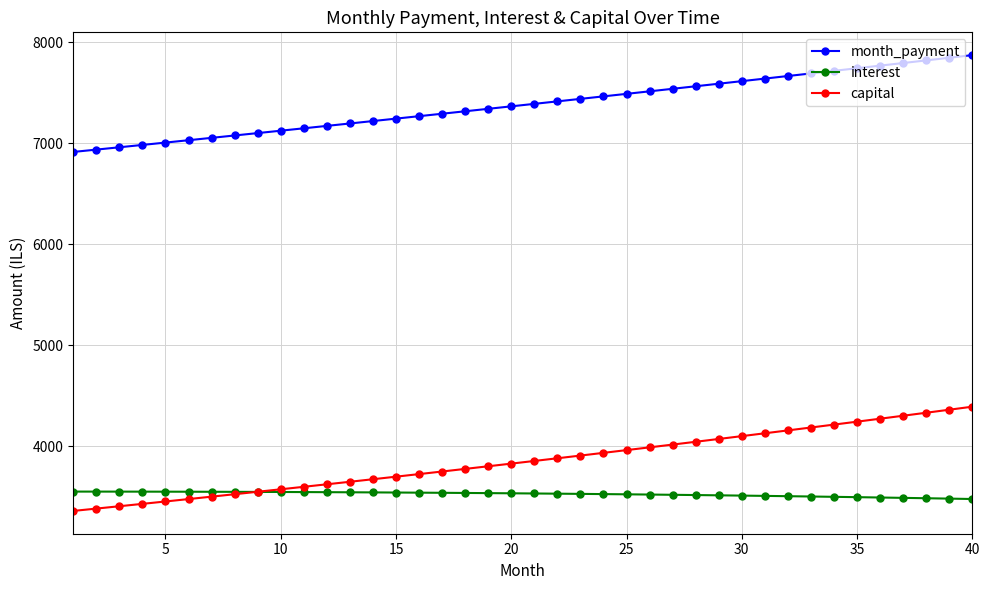

What is the greatest value displayed?

7873.8